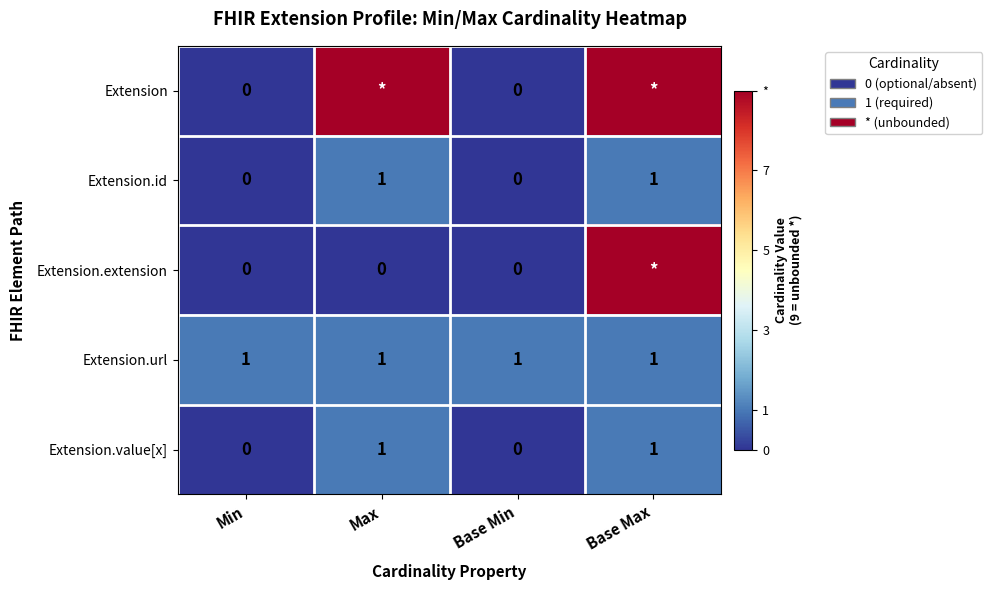

What is the difference between the highest and lowest values at Base Max?

8